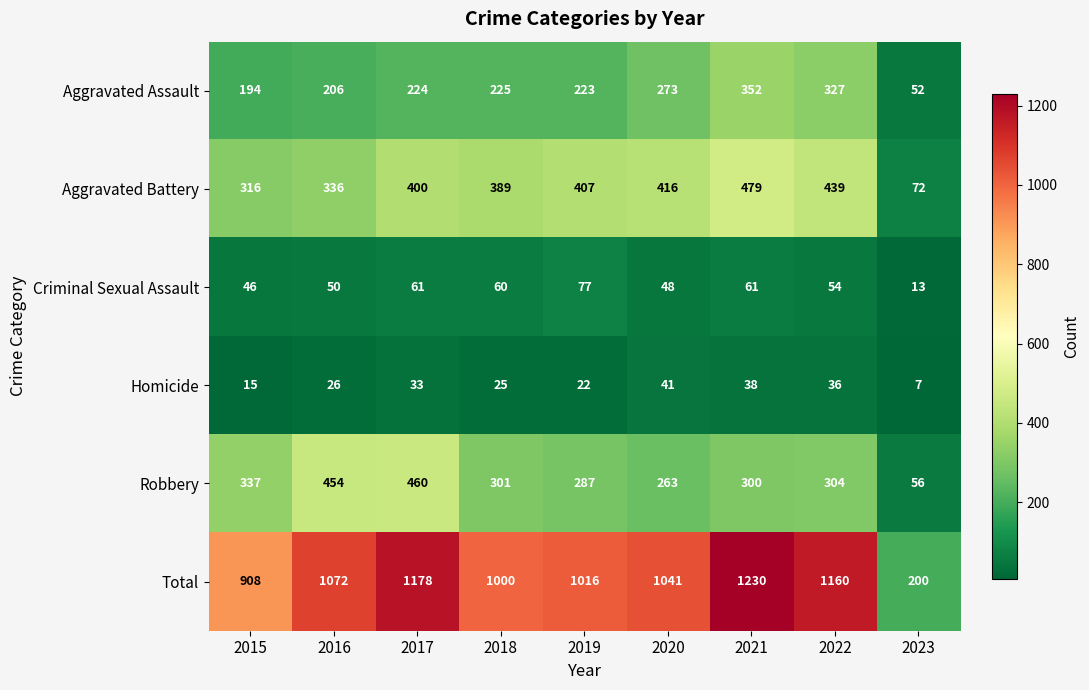

Where does the Total series first go above 1041?

2016